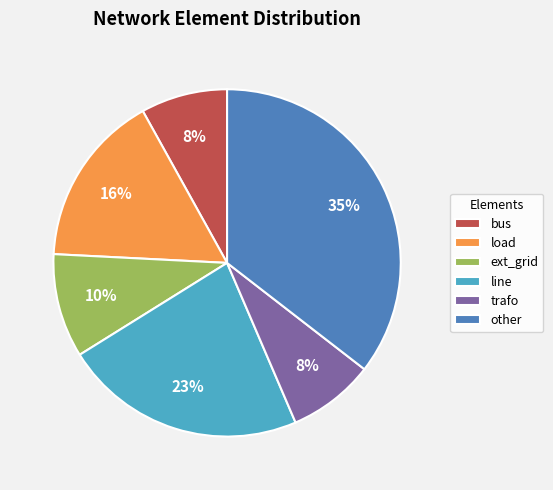

Approximately how many times larger is the value at load compared to line?

0.7